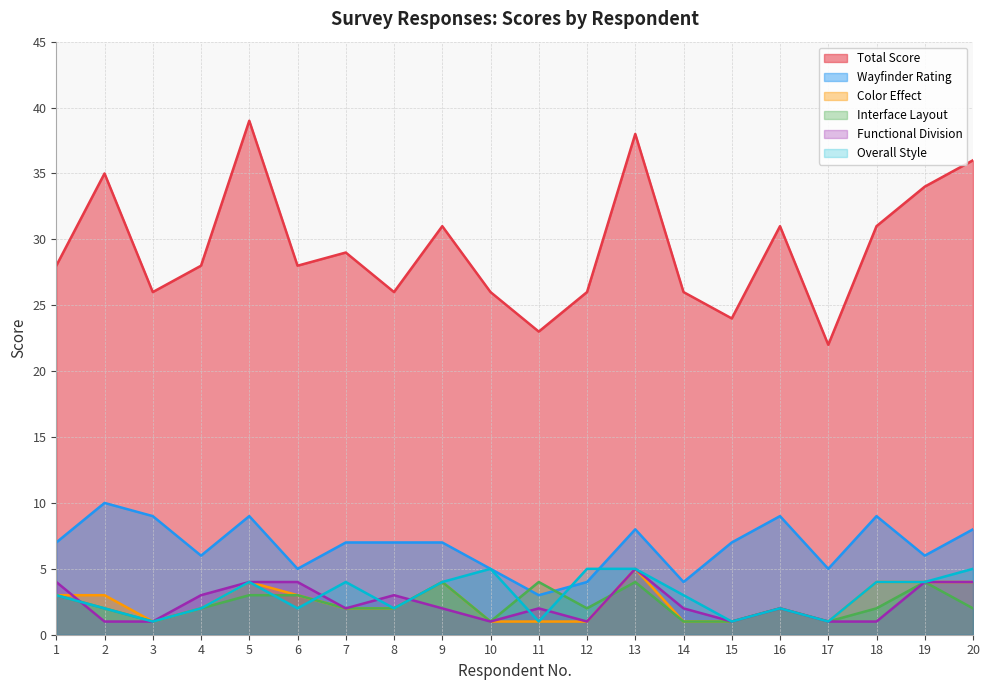

At which category is the sum across all series the highest?

13